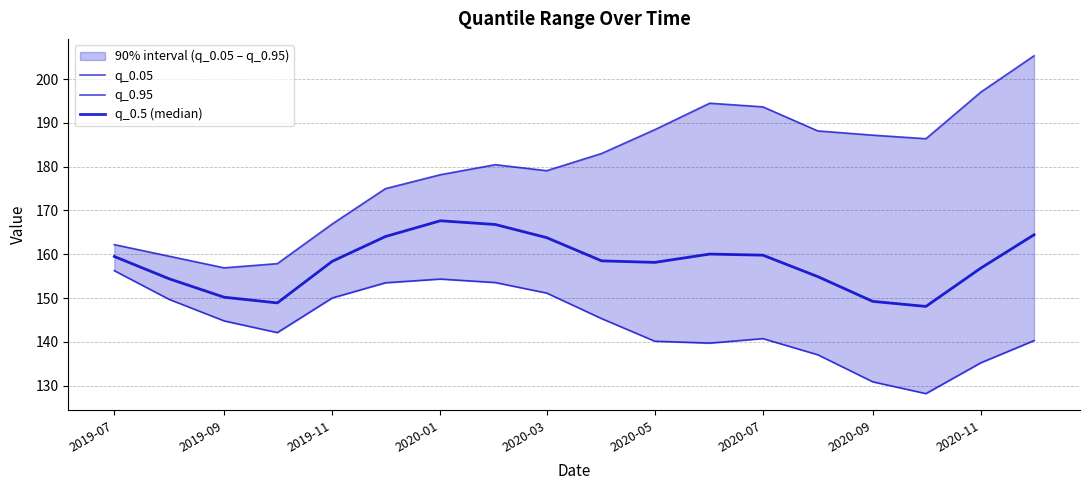

List the series in order of their peak value, lowest first.

q_0.05, q_0.5 (median), q_0.95